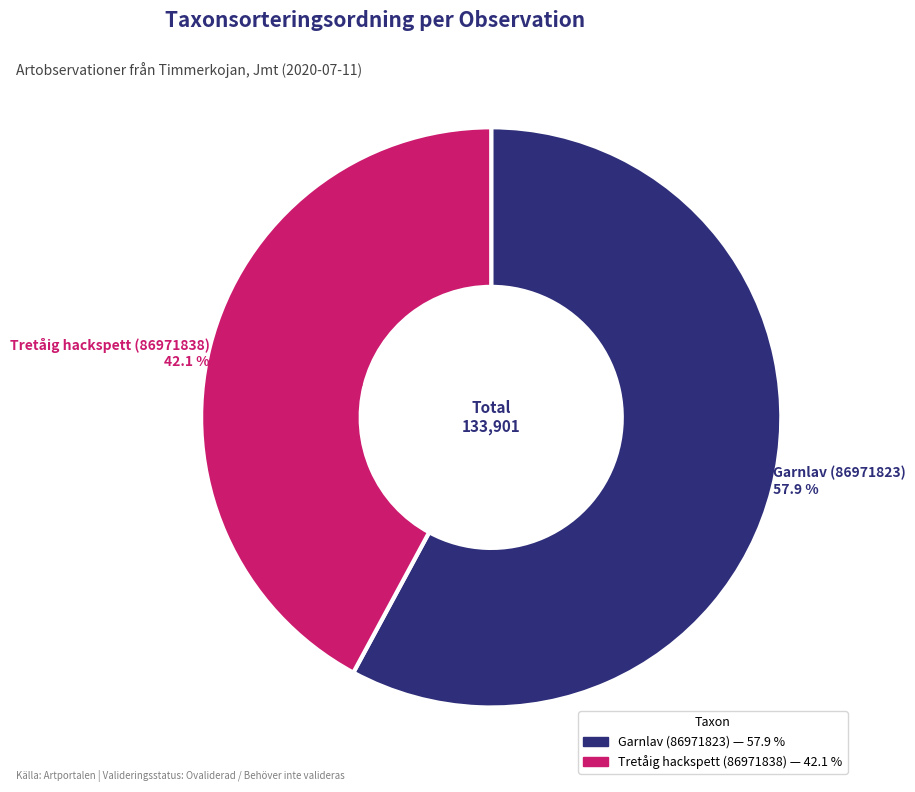

How many segments does this pie chart have?

2